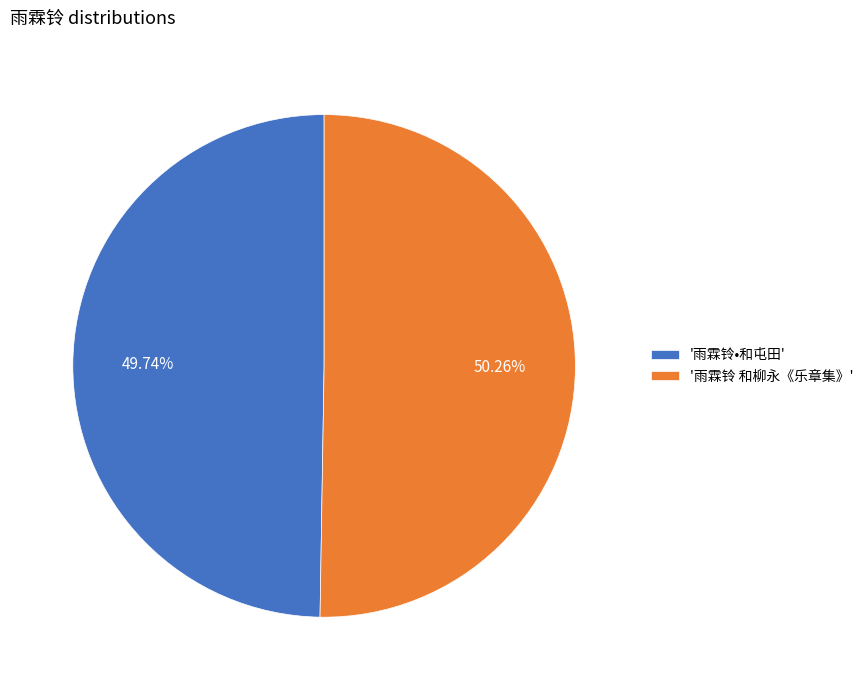

What is the largest slice in the pie chart?

'雨霖铃 和柳永《乐章集》'